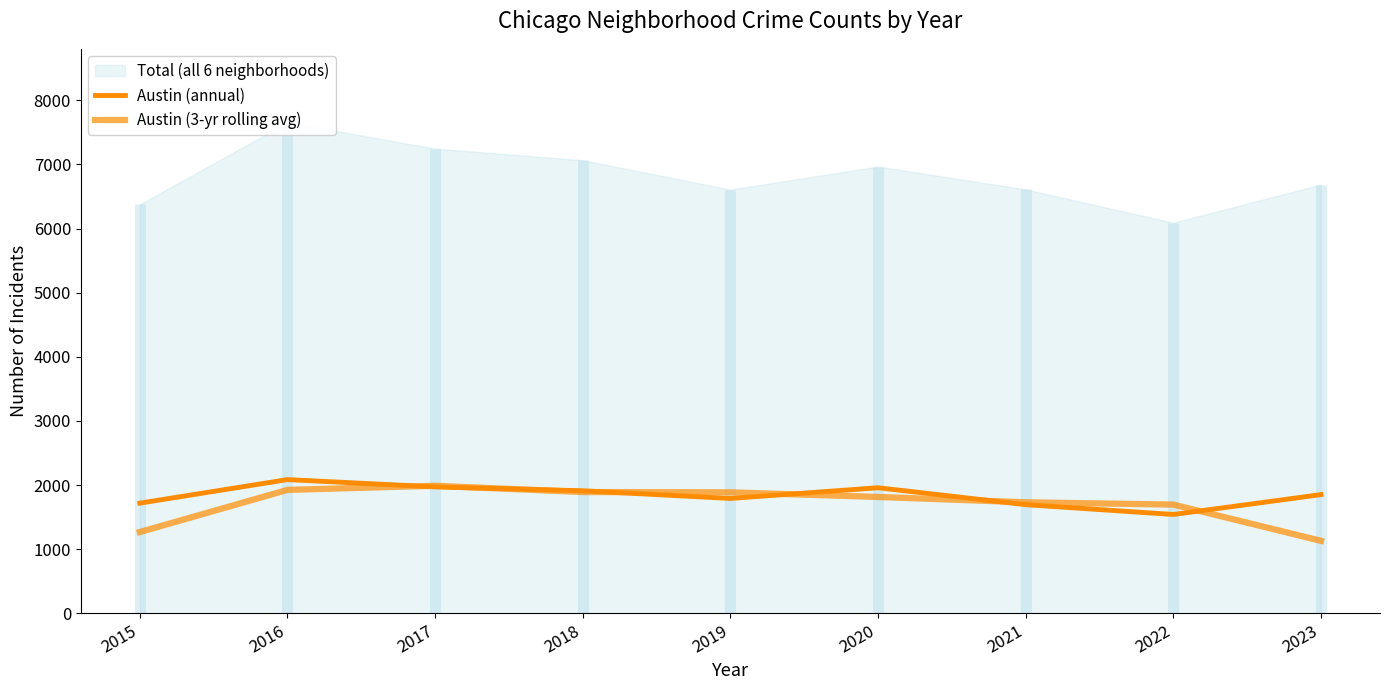

Which series has the widest spread of values?

Austin (3-yr rolling avg)